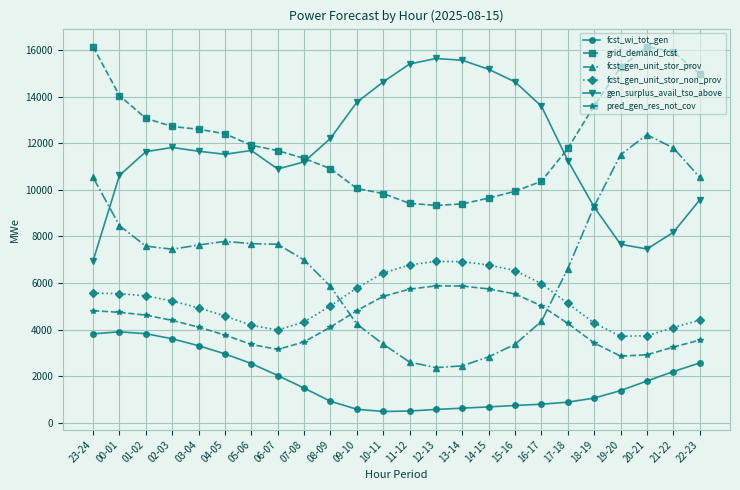

Does the chart have visible grid lines?

Yes